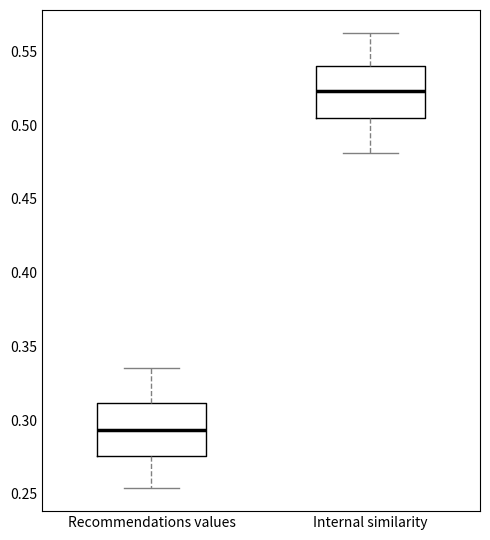

Reading left to right, transcribe this box plot: for each box, give where its median line is, the range the box spans, and where its two whiskers end, as read against the y-axis. The values are not printed on the chart, so give them approximately, as read against the axis.

Recommendations values: median 0.295, box 0.275 to 0.310, whiskers 0.255 to 0.335
Internal similarity: median 0.525, box 0.505 to 0.540, whiskers 0.480 to 0.565